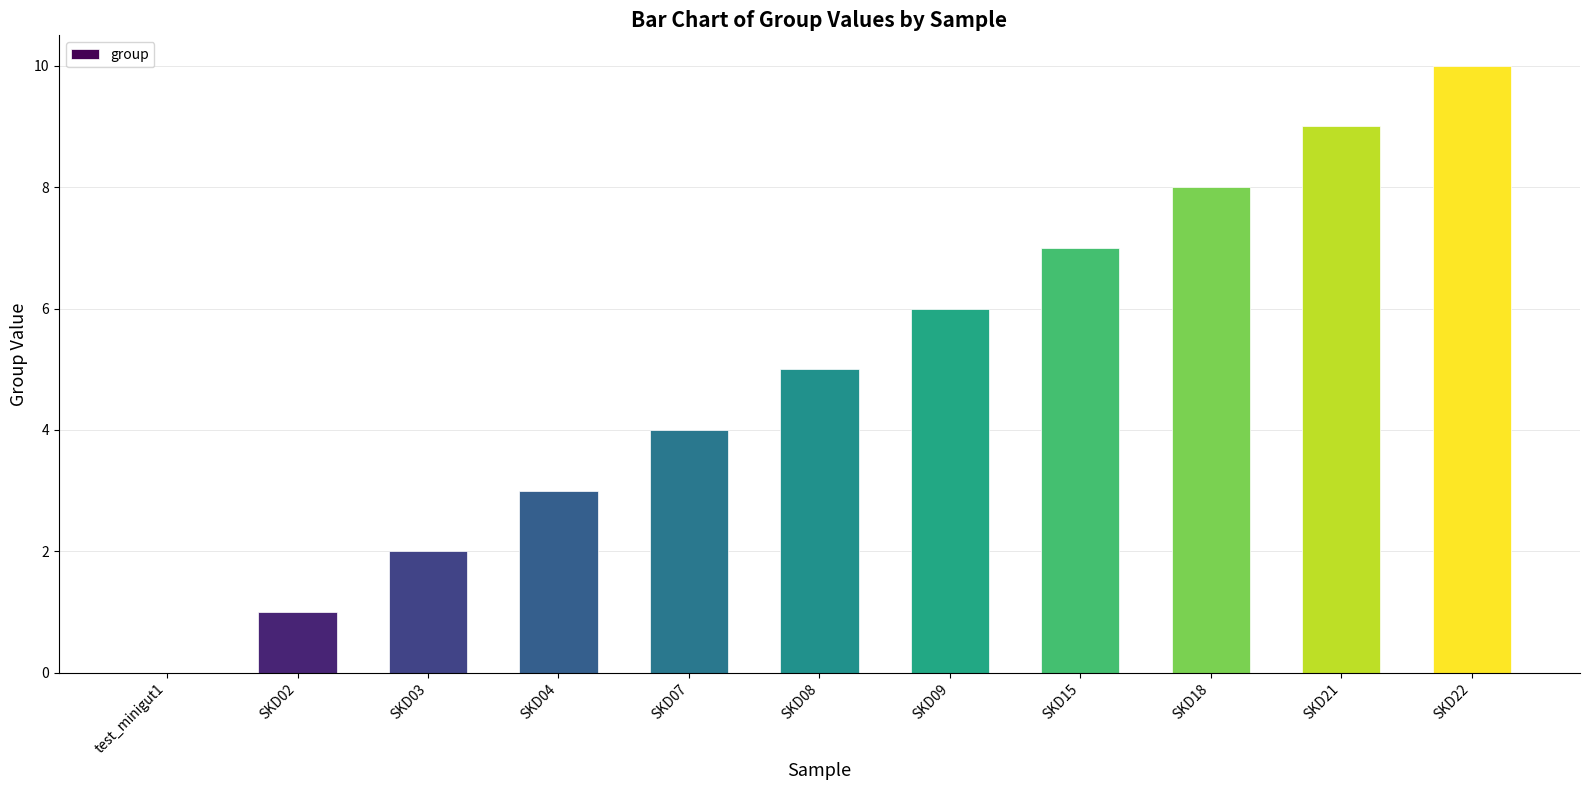

Which has a higher value, SKD21 or SKD08?

SKD21